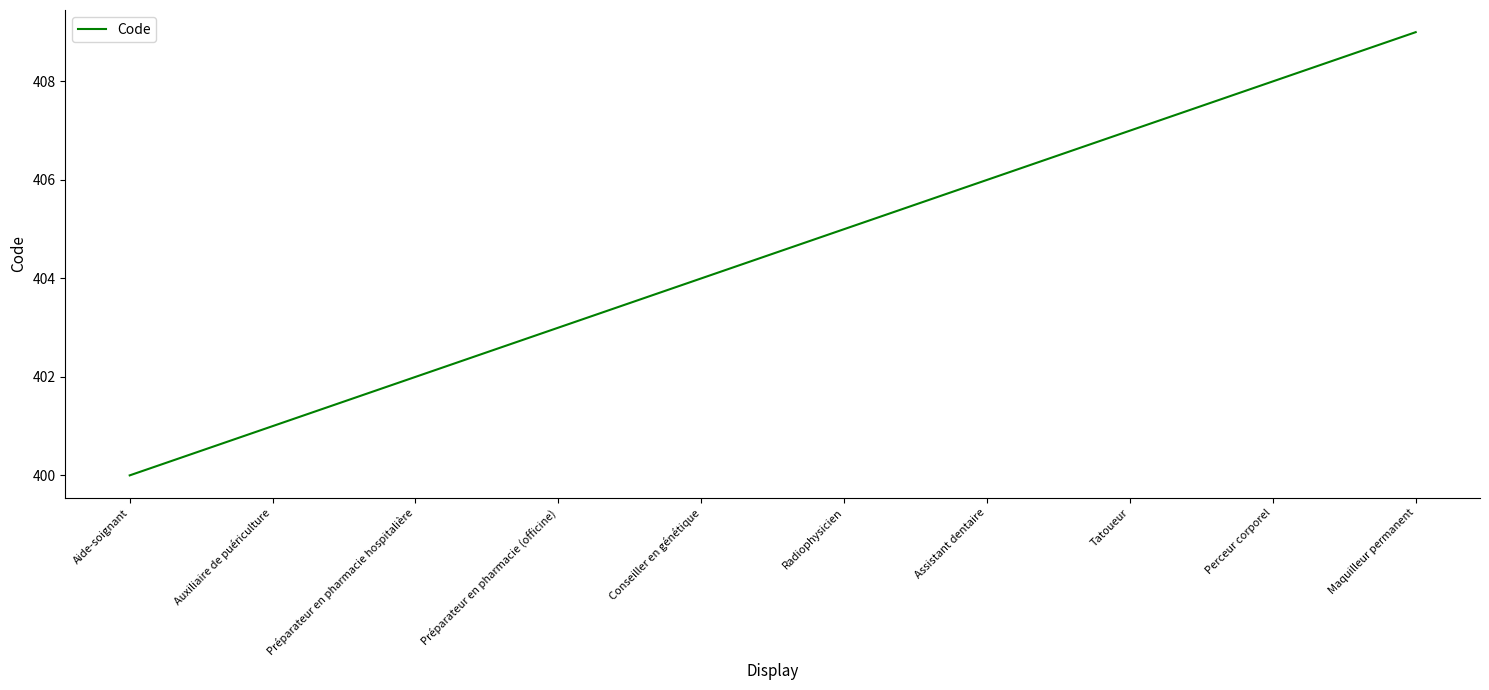

Which category has the highest value across all series?

Maquilleur permanent